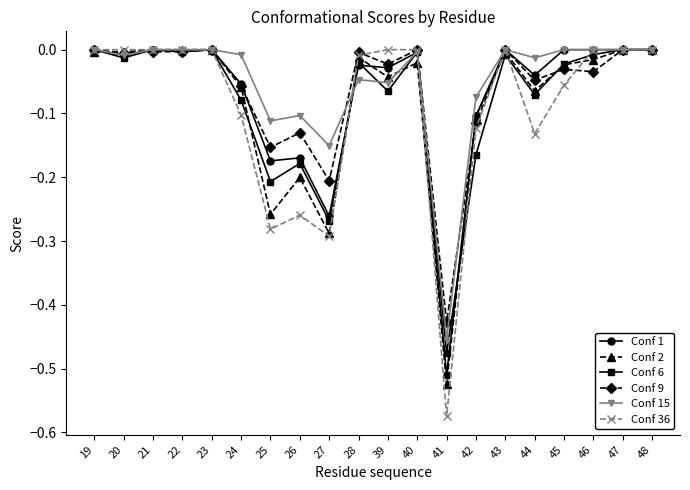

Which label corresponds to the smallest value in the chart?

41